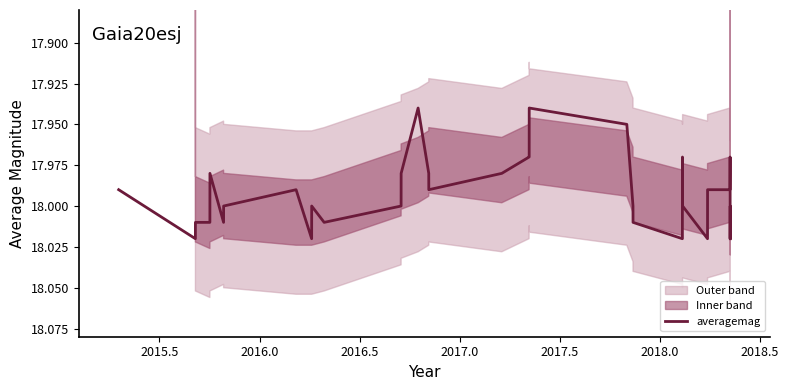

What position from the right is 2016.0?

35